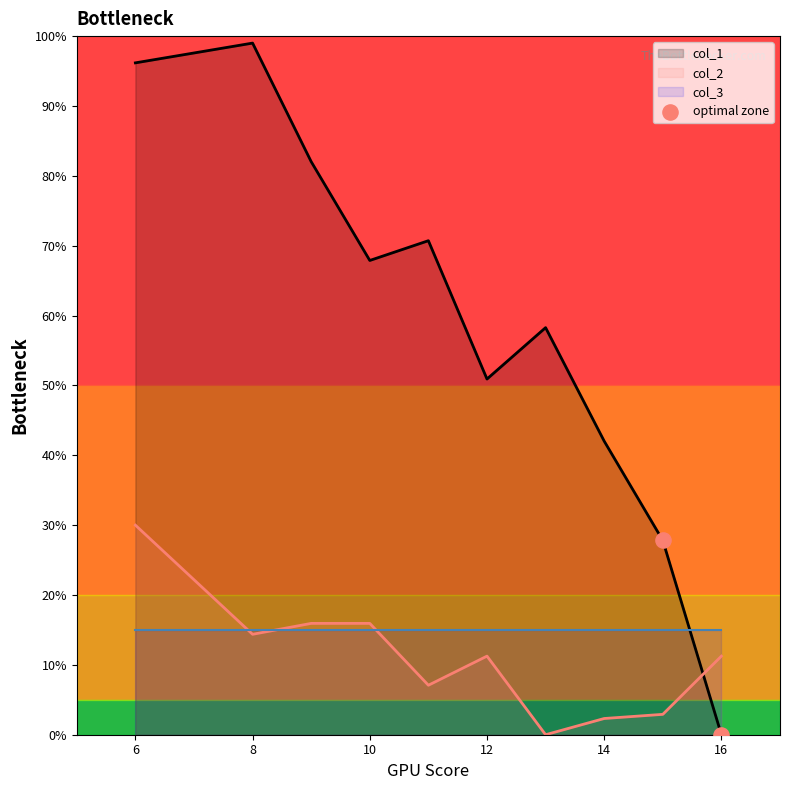

True or false: col_2 and col_1 intersect in this chart.

True